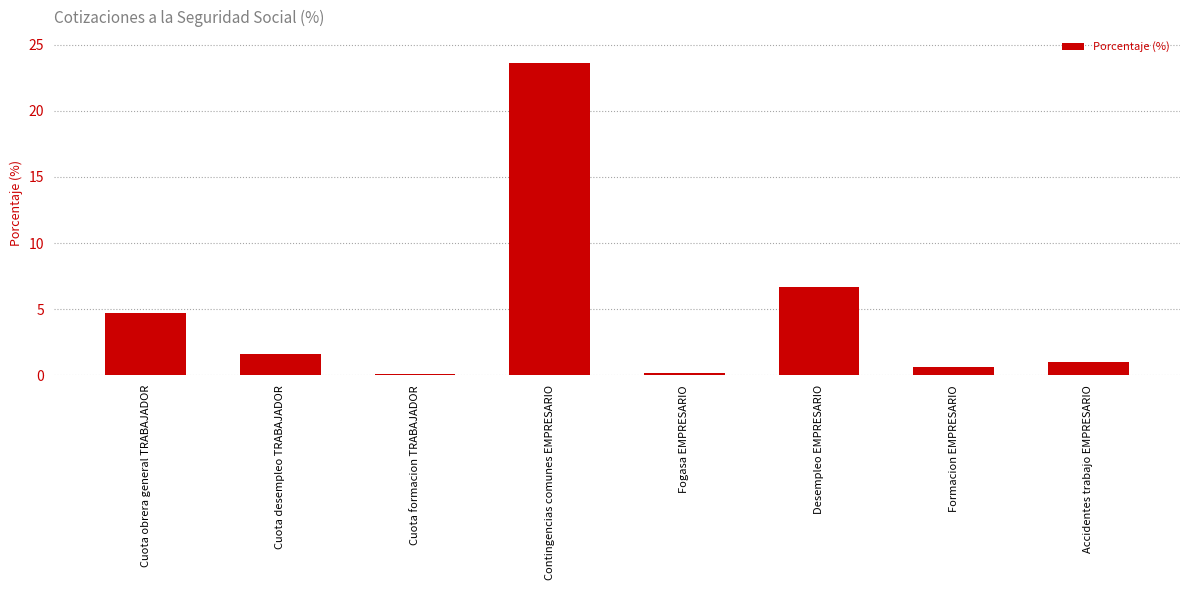

Count the number of data series in this chart.

1